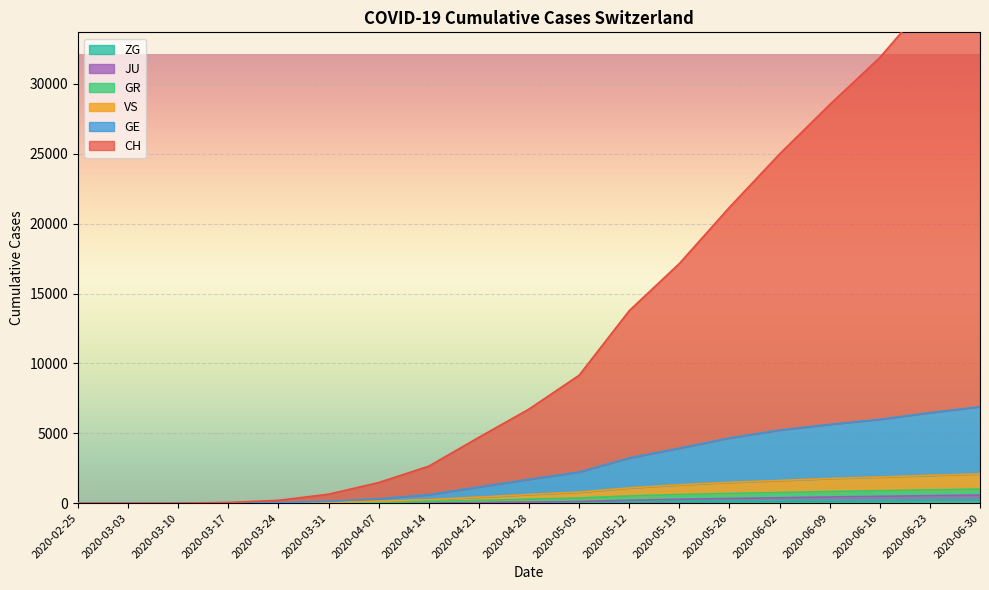

Which label corresponds to the largest value in the chart?

2020-06-30